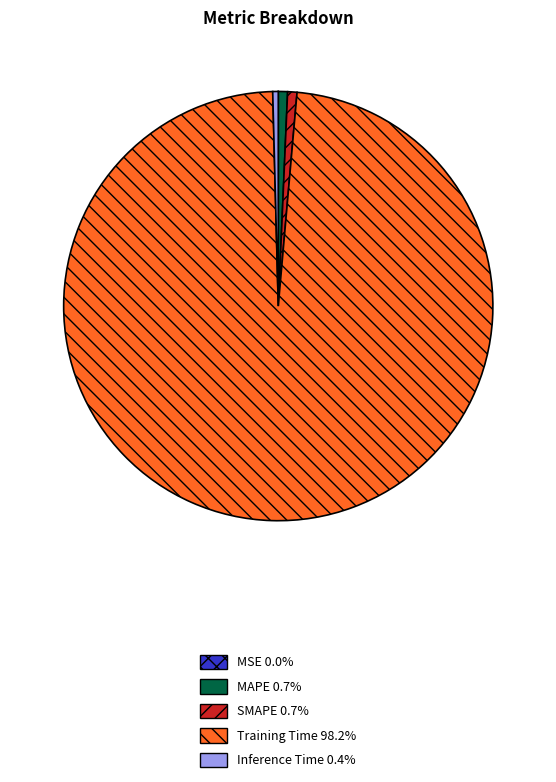

Does any single category account for the majority?

Yes